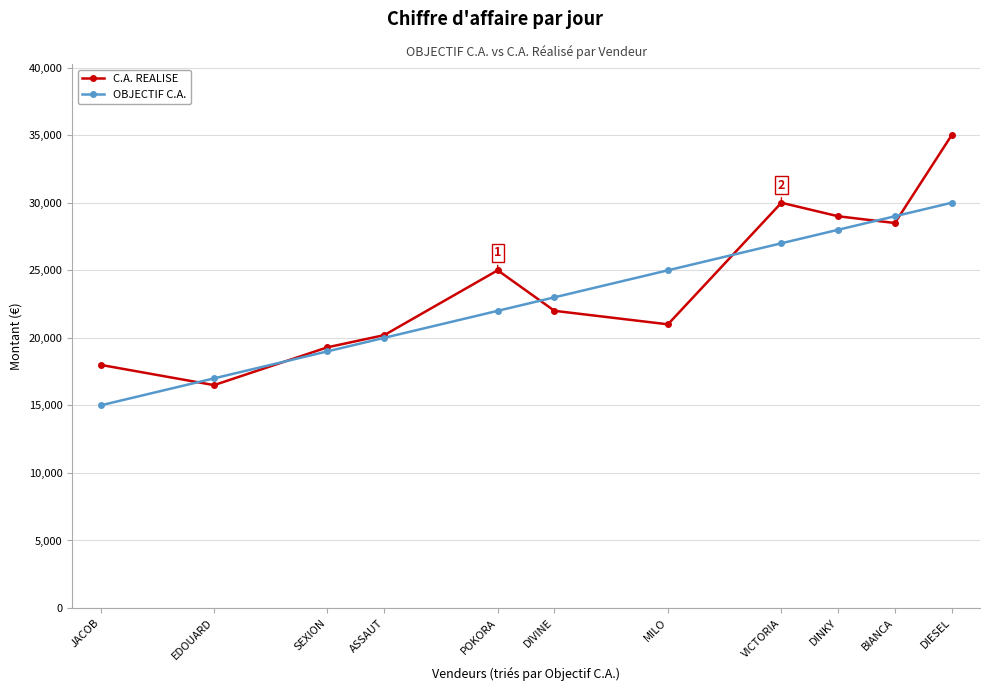

What is the difference between the C.A. REALISE values at BIANCA and SEXION?

9200